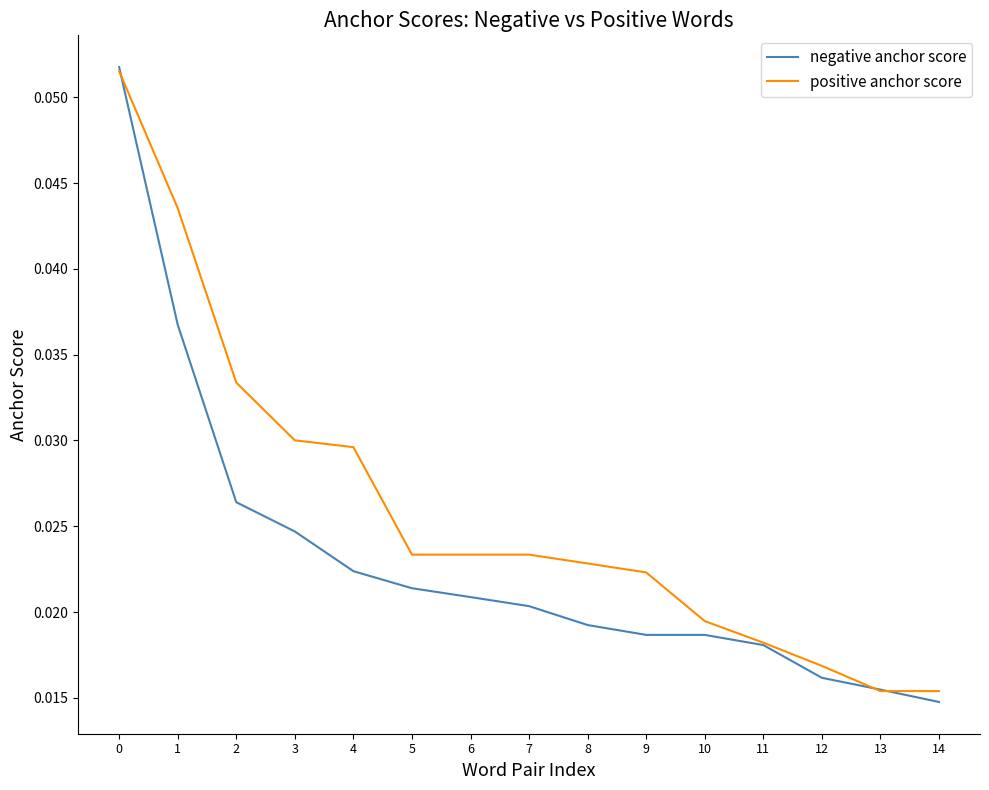

Which series has the widest spread of values?

negative anchor score